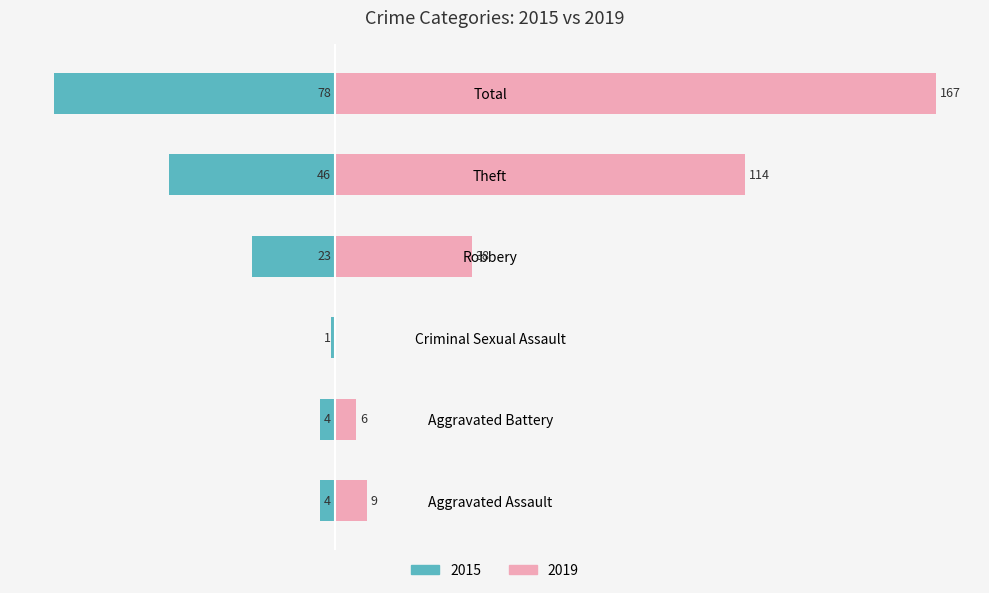

Is it true that 2015 equals 3 at Aggravated Battery?

False